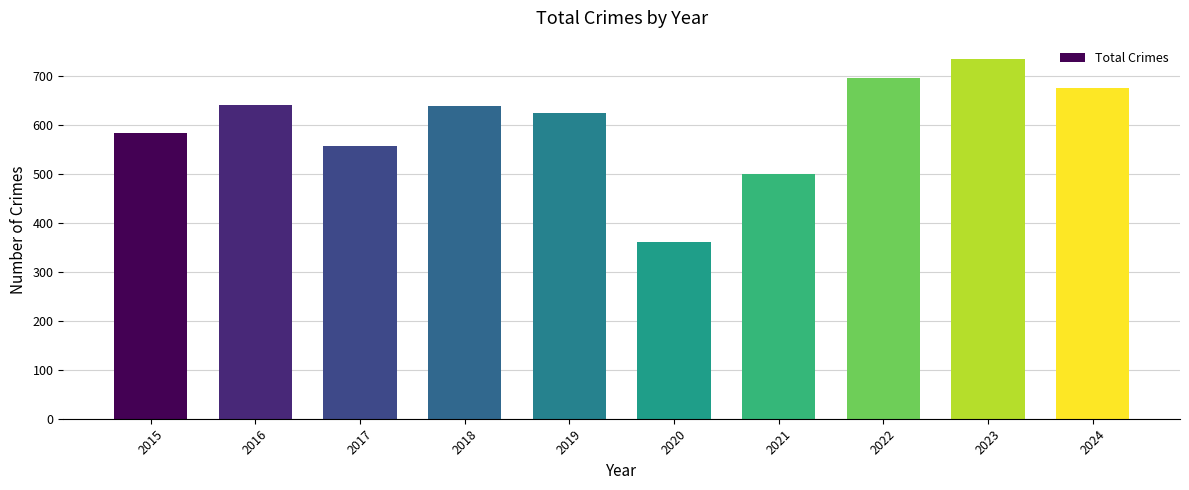

What is the change in value from 2017 to 2019?

+66